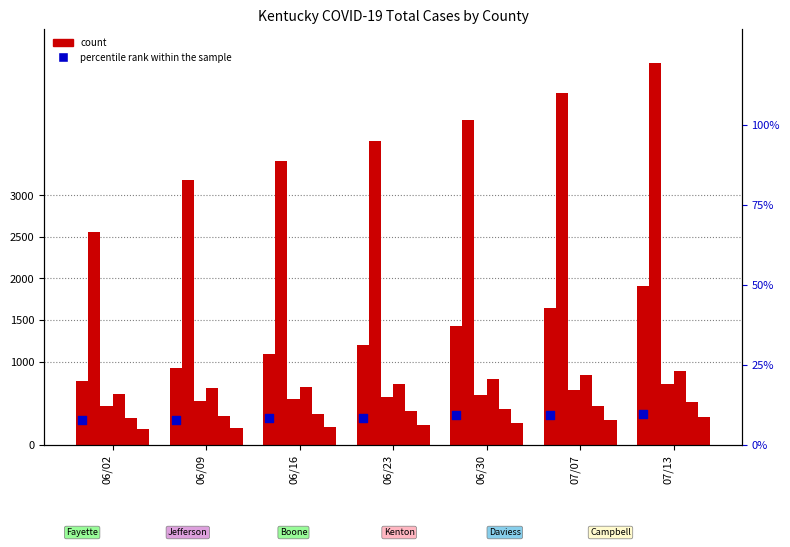

Which series has the largest total across all categories?

Jefferson